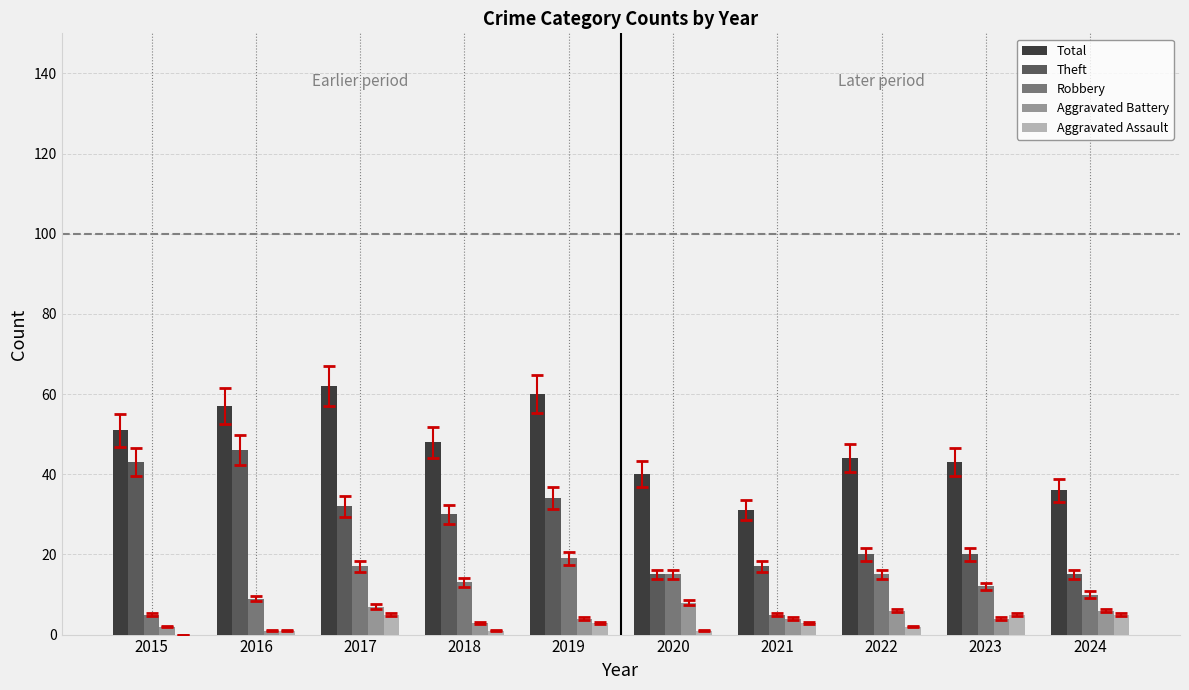

What is the sum of all Aggravated Battery values?

45